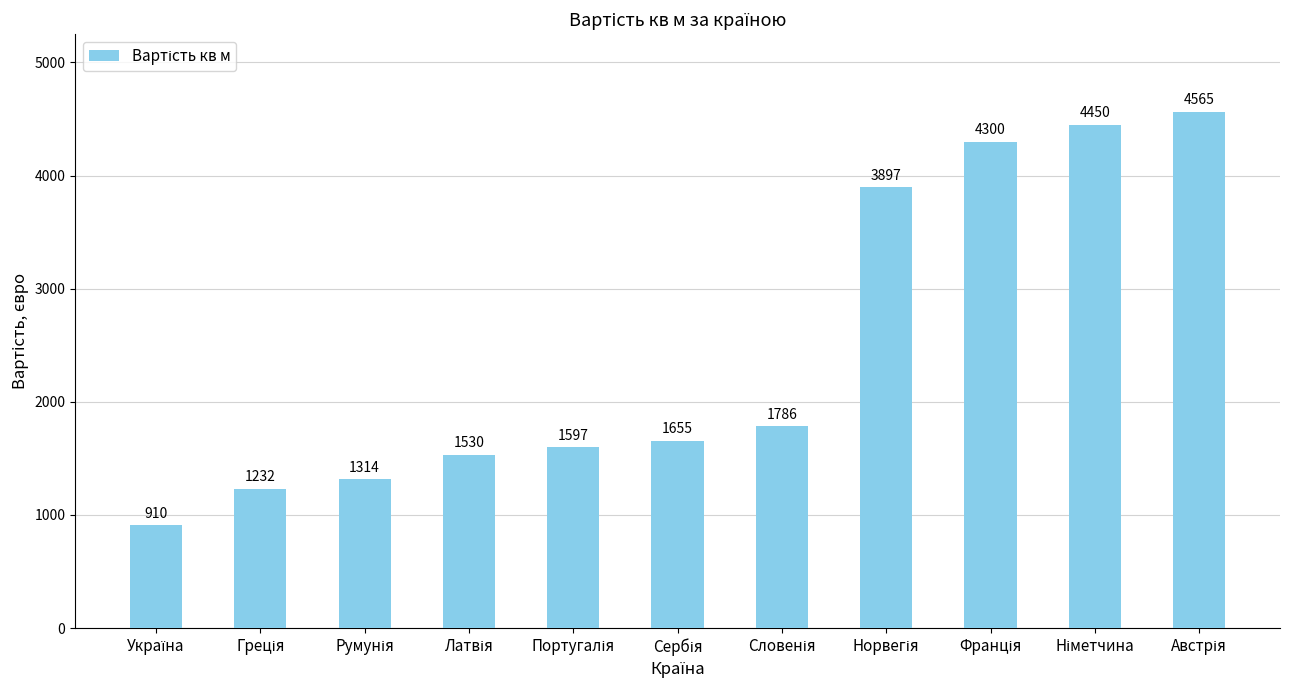

Reading right to left, list all the values displayed in this chart.

4565	4450	4300	3897	1786	1655	1597	1530	1314	1232	910